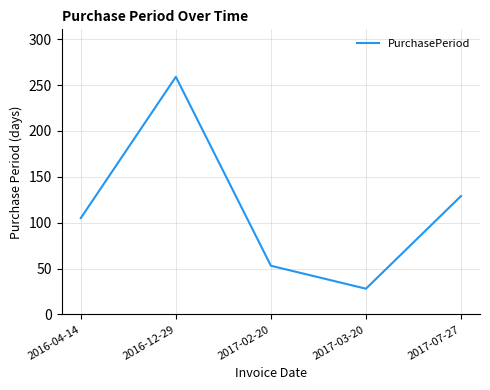

What is the minimum value shown in the chart?

28